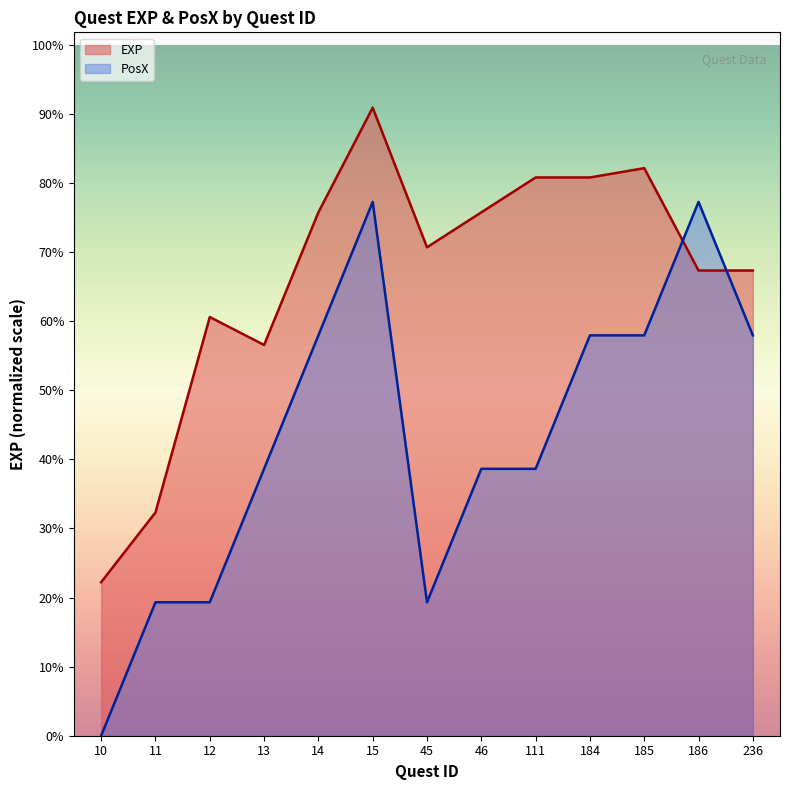

Reading left to right, transcribe all the data shown in this chart.

EXP: 10=8250.0	11=12000.0	12=22500.0	13=21000.0	14=28125.0	15=33750.0	45=26250.0	46=28125.0	111=30000.0	184=30000.0	185=30500.0	186=25000.0	236=25000.0
PosX: 10=0.0	11=7171.9	12=7171.9	13=14343.8	14=21515.6	15=28687.5	45=7171.9	46=14343.8	111=14343.8	184=21515.6	185=21515.6	186=28687.5	236=21515.6